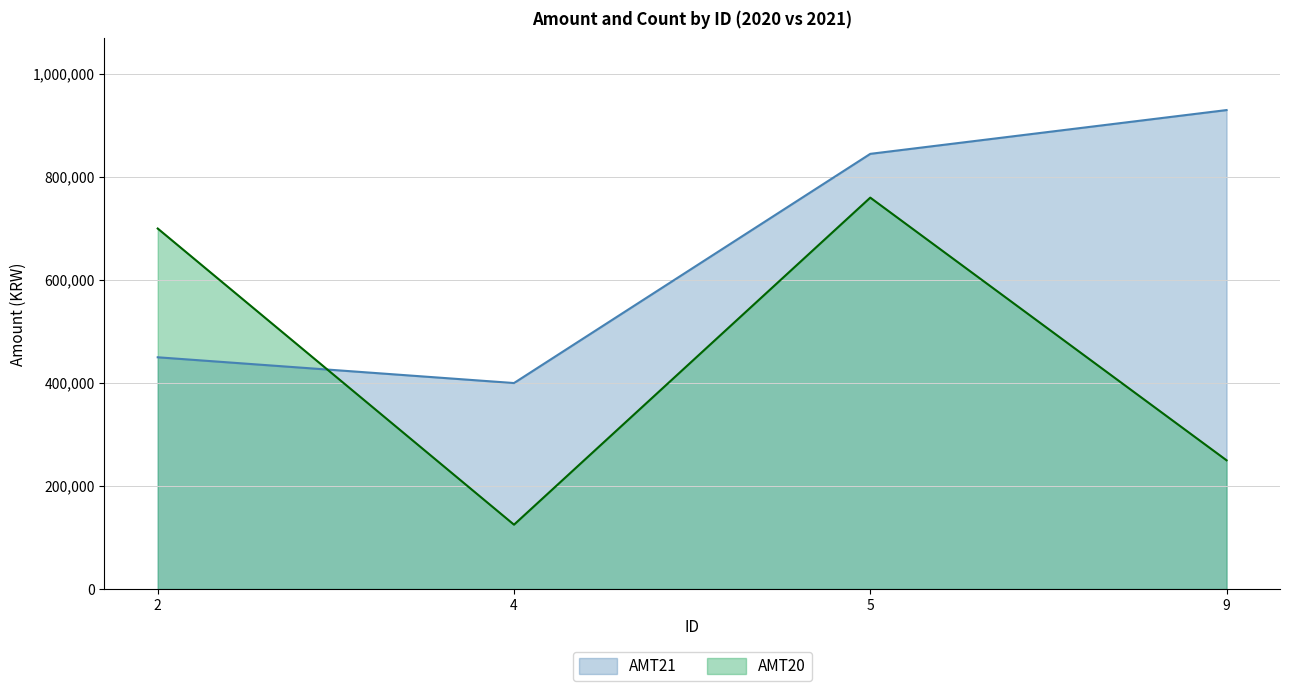

What is the total value across all series at 9?

1180000